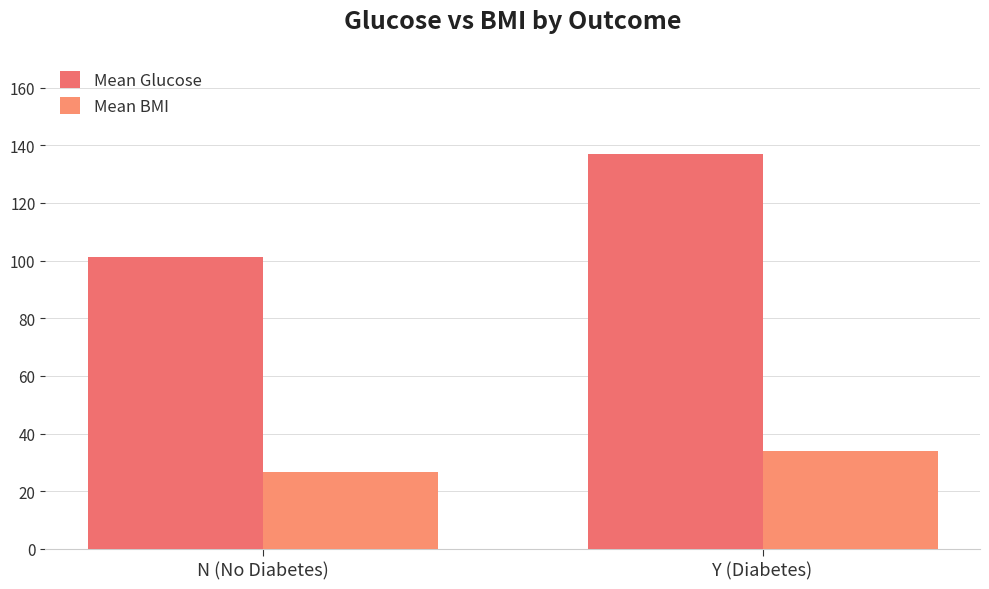

At which label does Mean Glucose reach its peak?

Y (Diabetes)